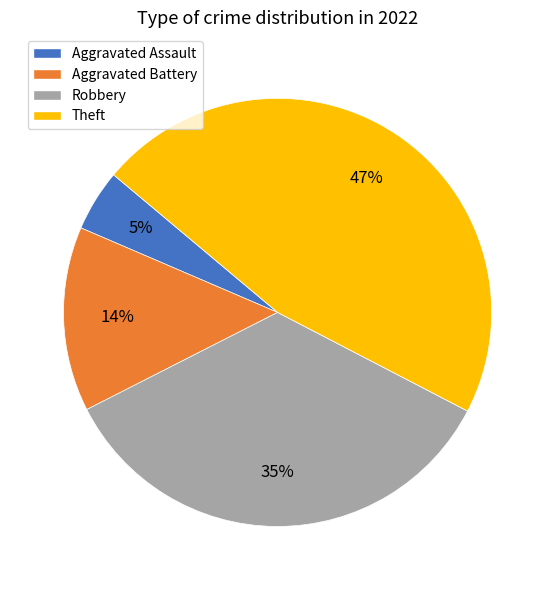

How many slices are in this pie chart?

4